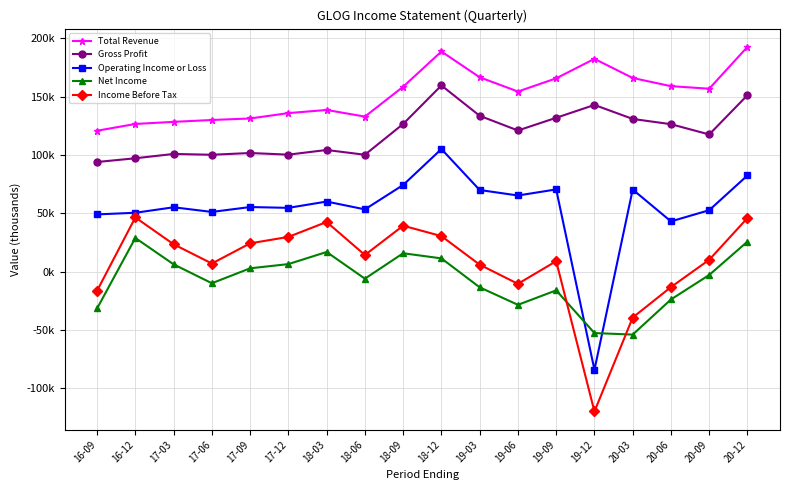

Which series changed the most between 16-12 and 20-09?

Income Before Tax